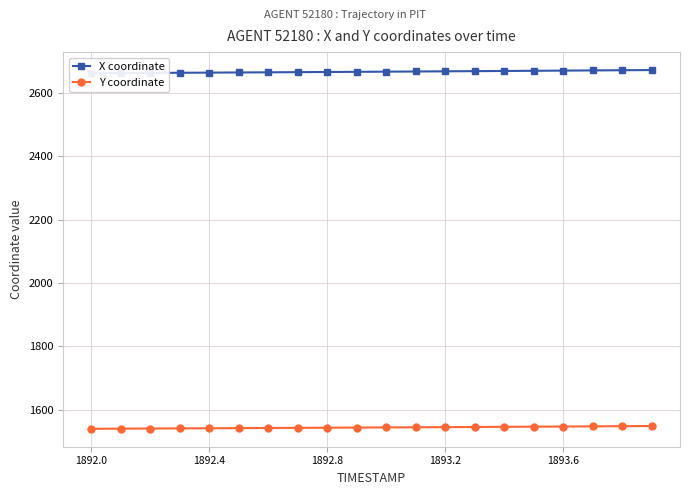

True or false: Y coordinate and X coordinate intersect in this chart.

False